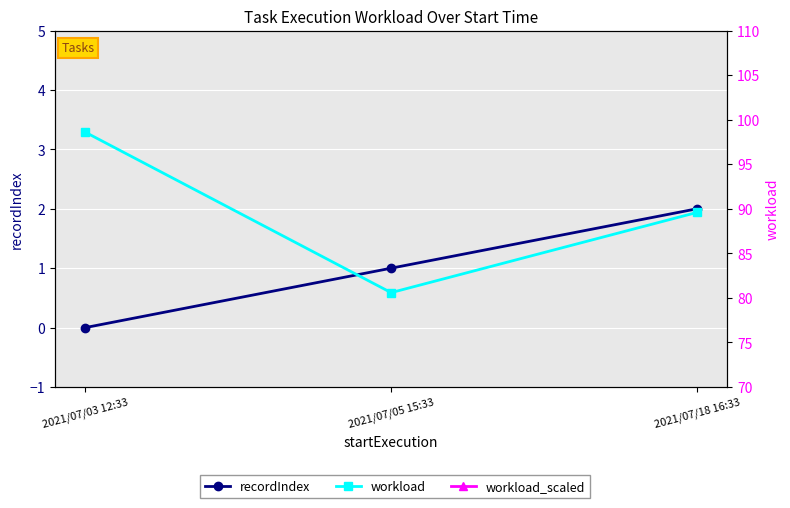

At which category is the sum across all series the highest?

2021/07/03 12:33